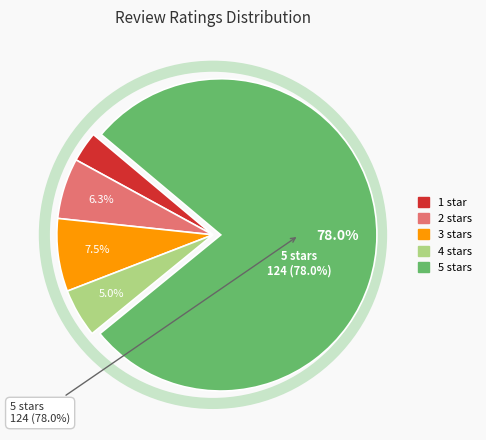

Does 5 account for over 50% of the chart?

Yes